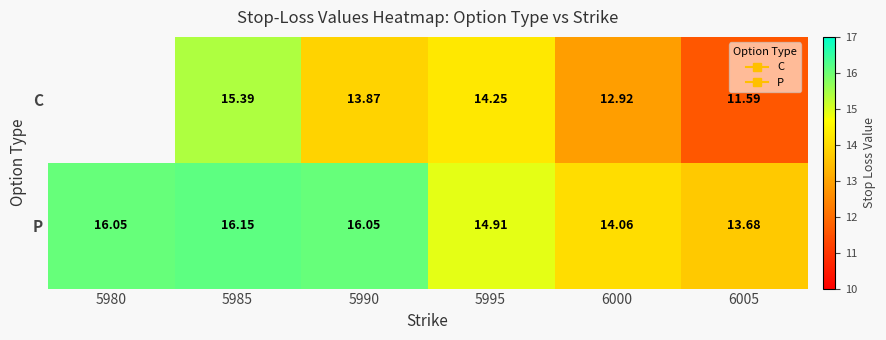

Which has a higher value, 6000 or 5985?

5985